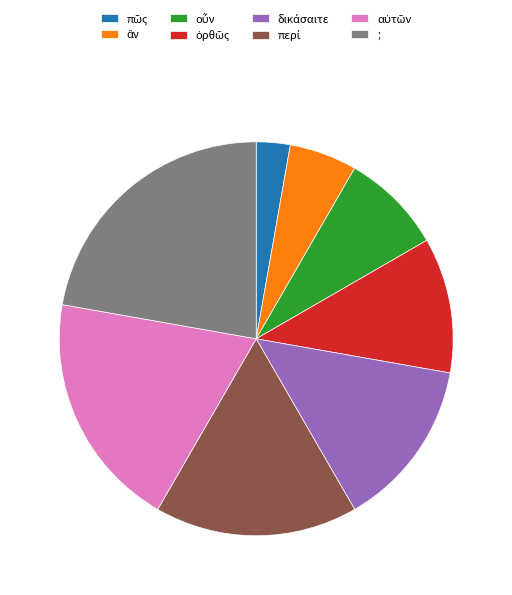

Does any single category account for the majority?

No